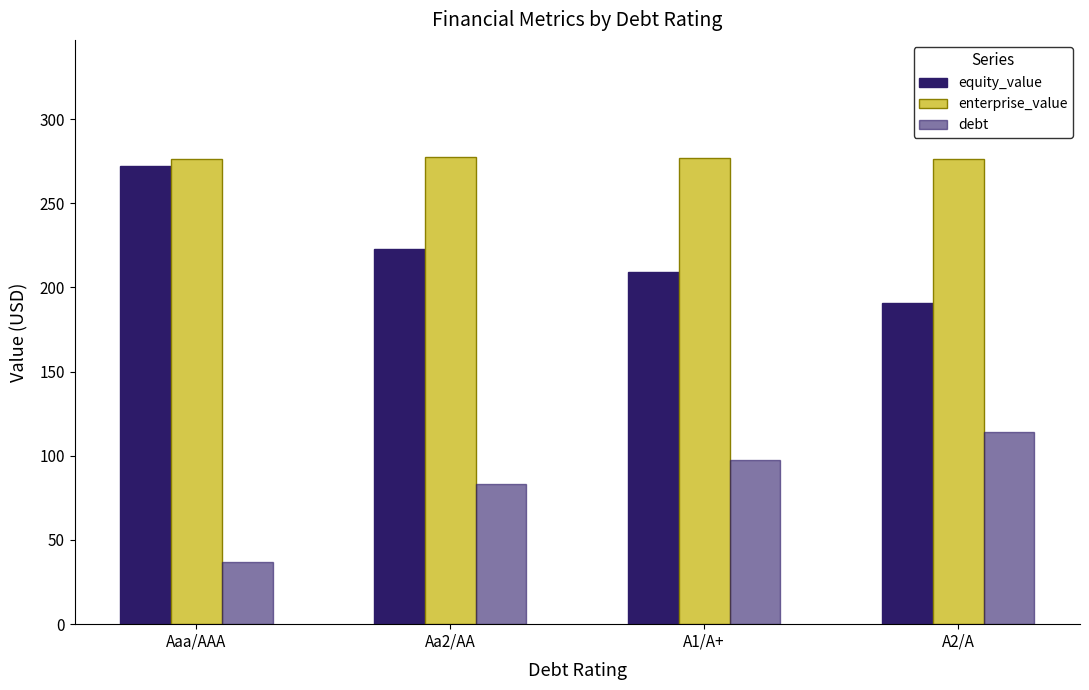

Does the chart contain stacked bars?

No